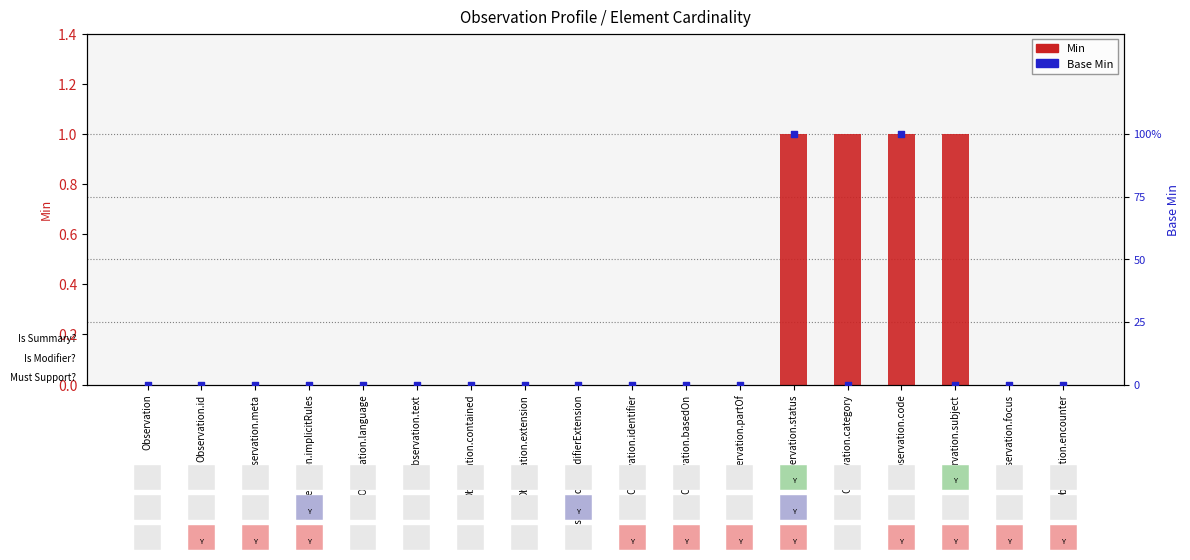

At which category is the sum across all series the highest?

Observation.status